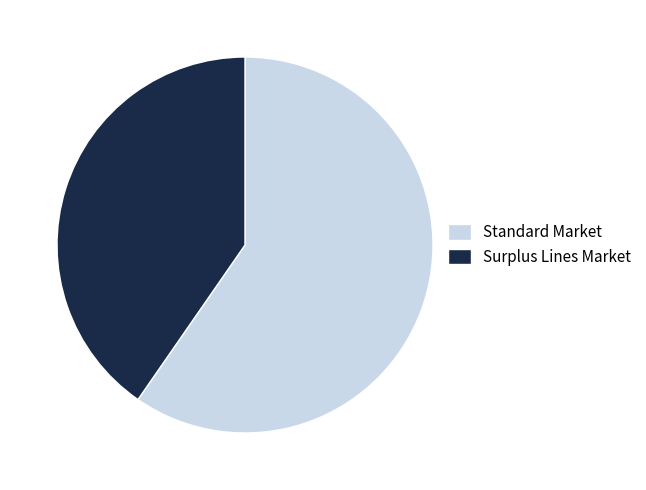

What is the smallest slice in the pie chart?

Surplus Lines Market